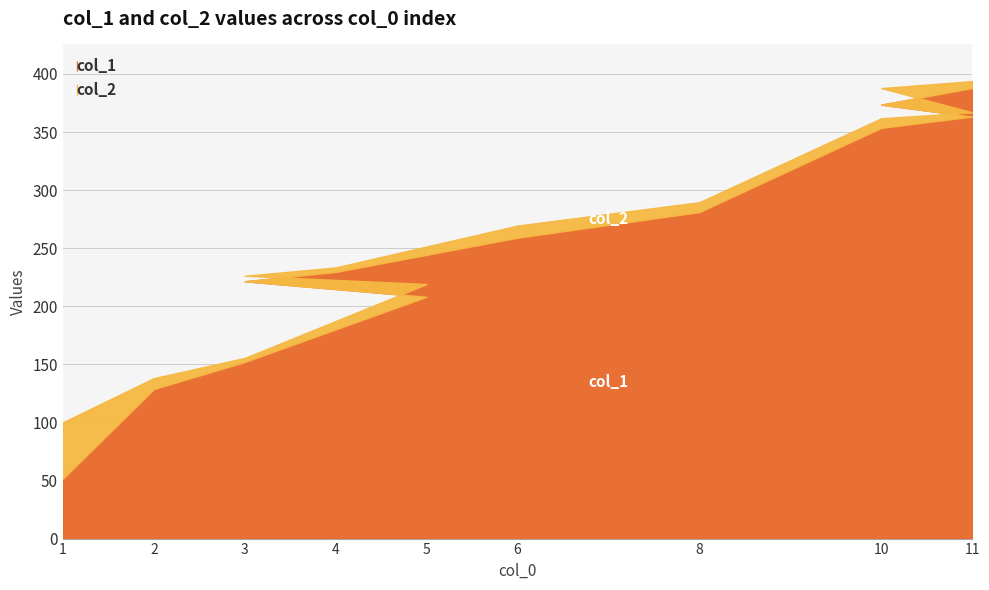

The value of col_2 at 6 is 96.4. True or false?

False